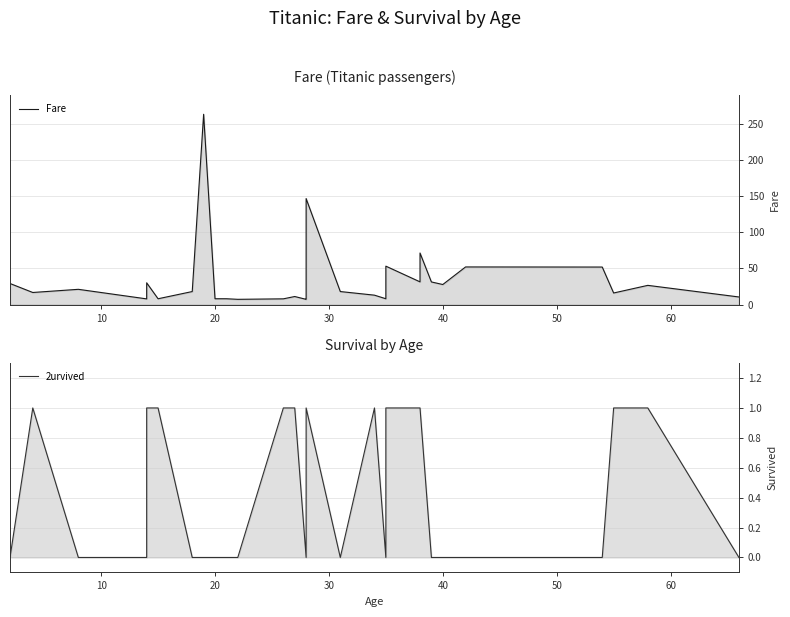

Which series has the largest range (max minus min)?

Fare